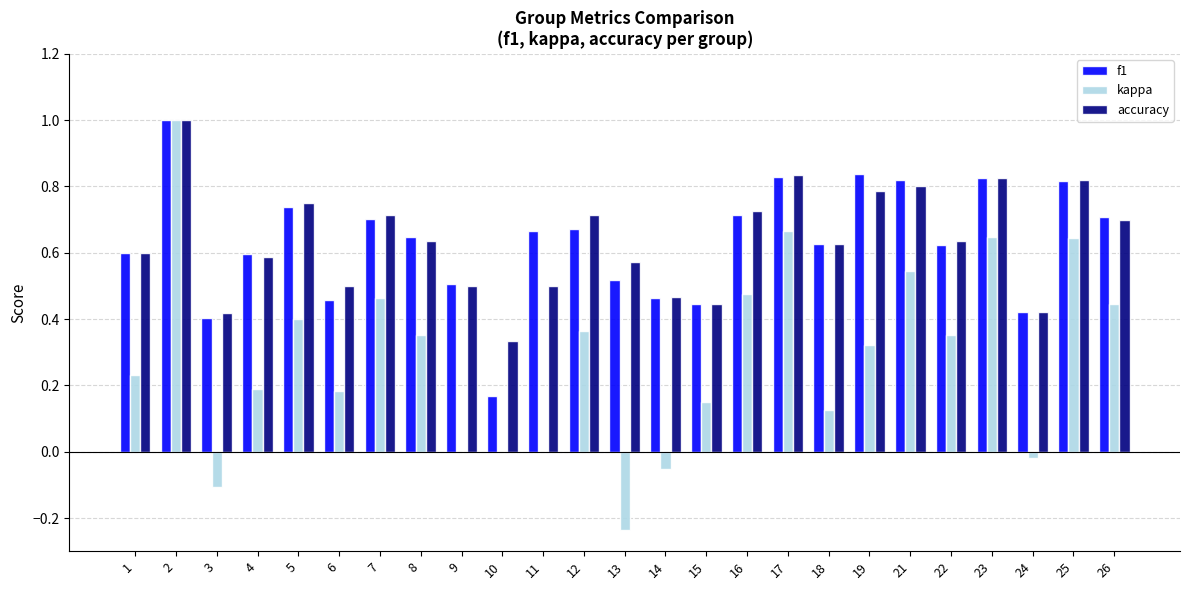

What is the greatest value displayed?

1.0